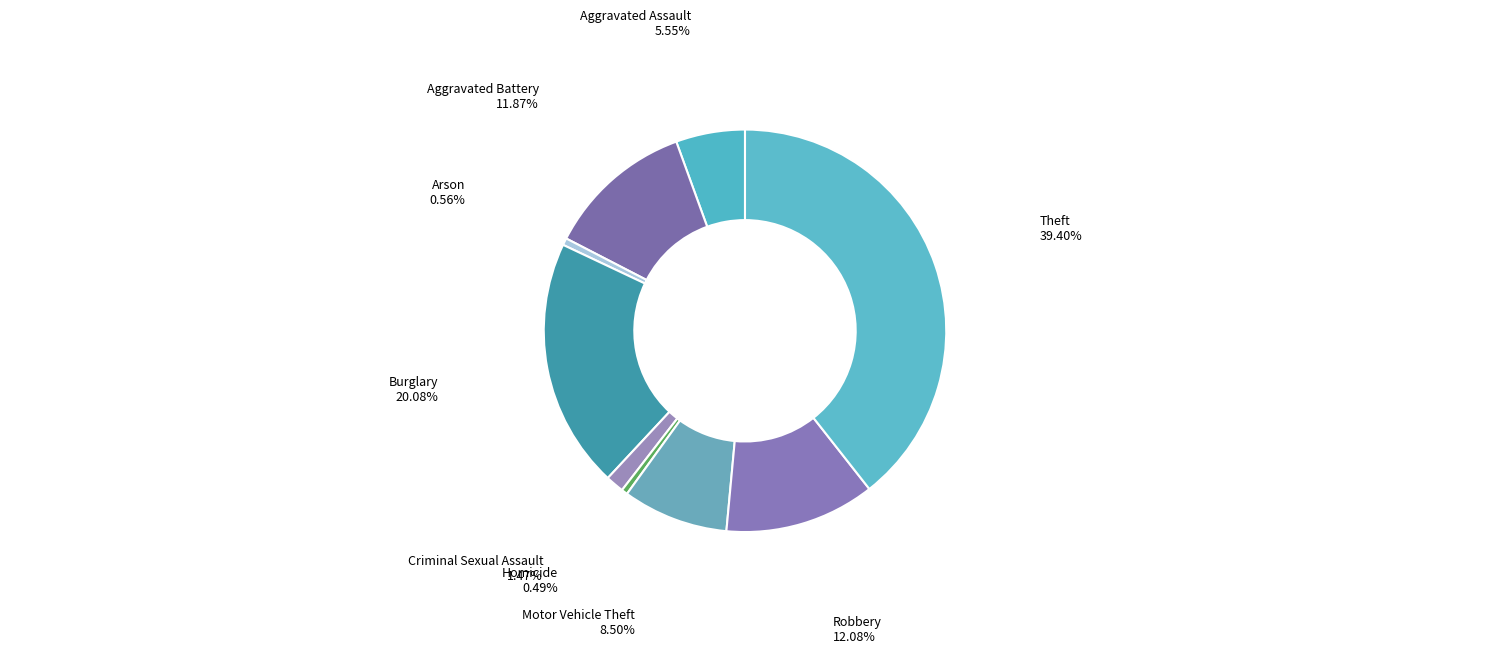

What percentage is the Aggravated Battery slice, to the nearest percent?

12%